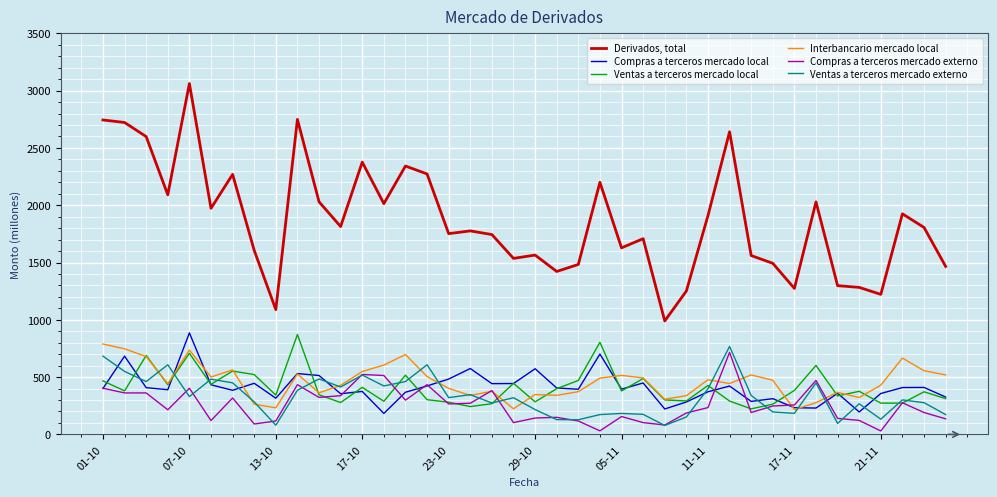

What is the minimum value shown in the chart?

30